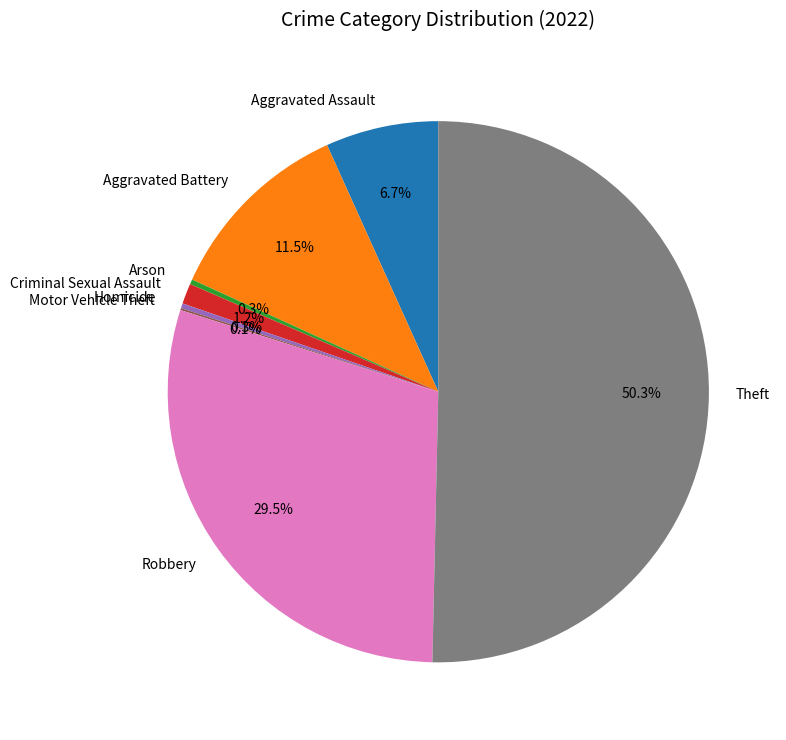

What is the largest slice in the pie chart?

Theft